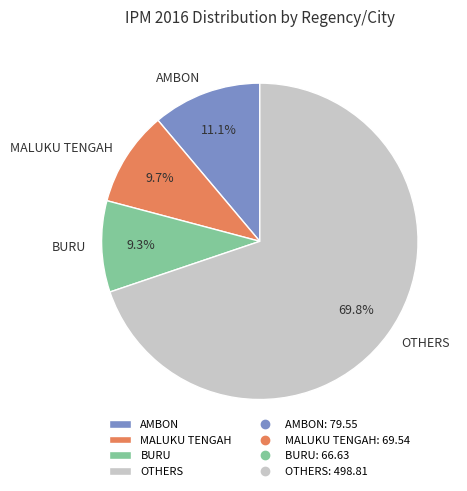

Which has a higher value, AMBON or OTHERS?

OTHERS